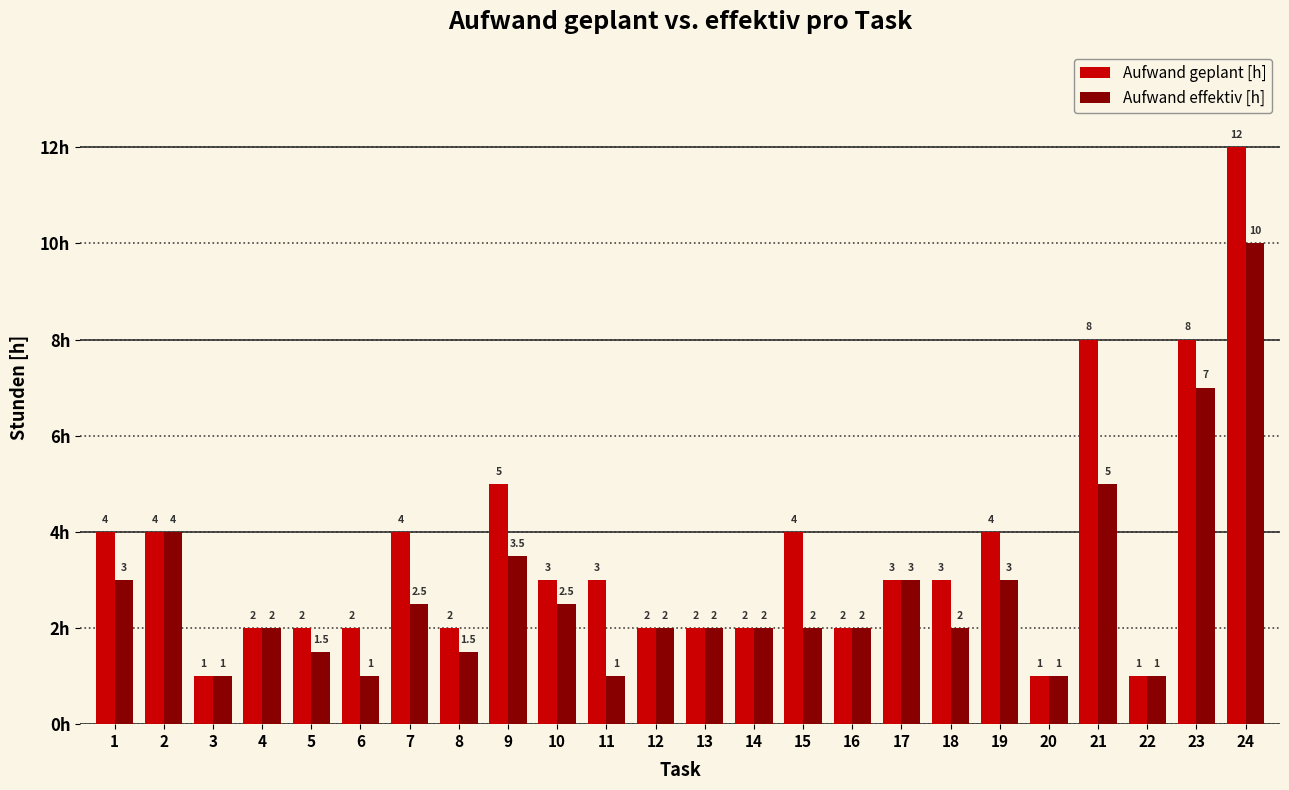

At which label does Aufwand geplant [h] first exceed 3?

1